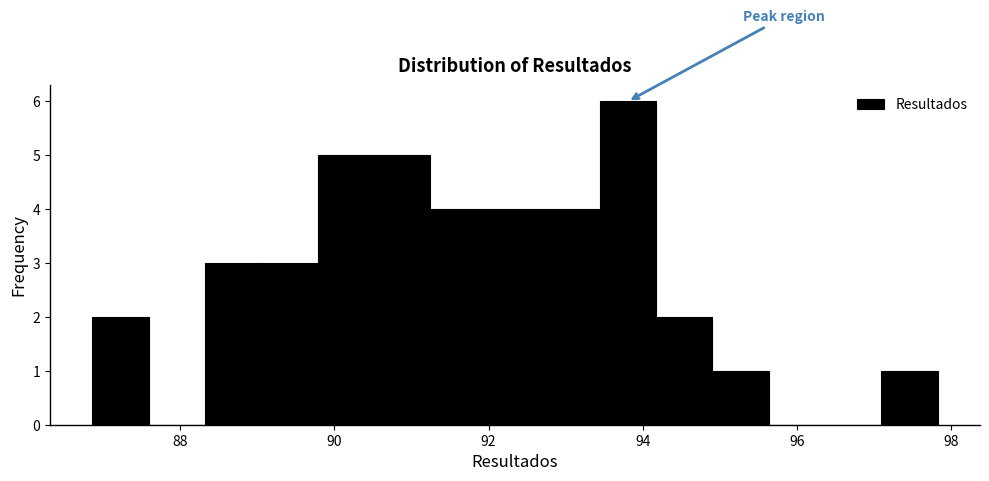

Around what value on the x-axis is the tallest bar? Give the approximate position of its centre, as read against the axis.

93.8